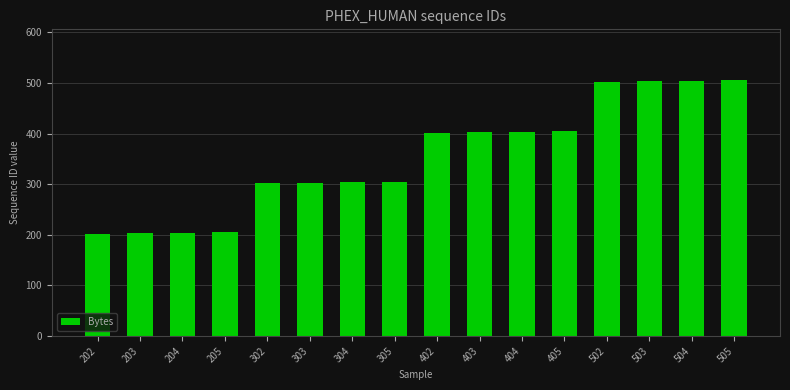

Is it true that the value at 402 is 402?

True